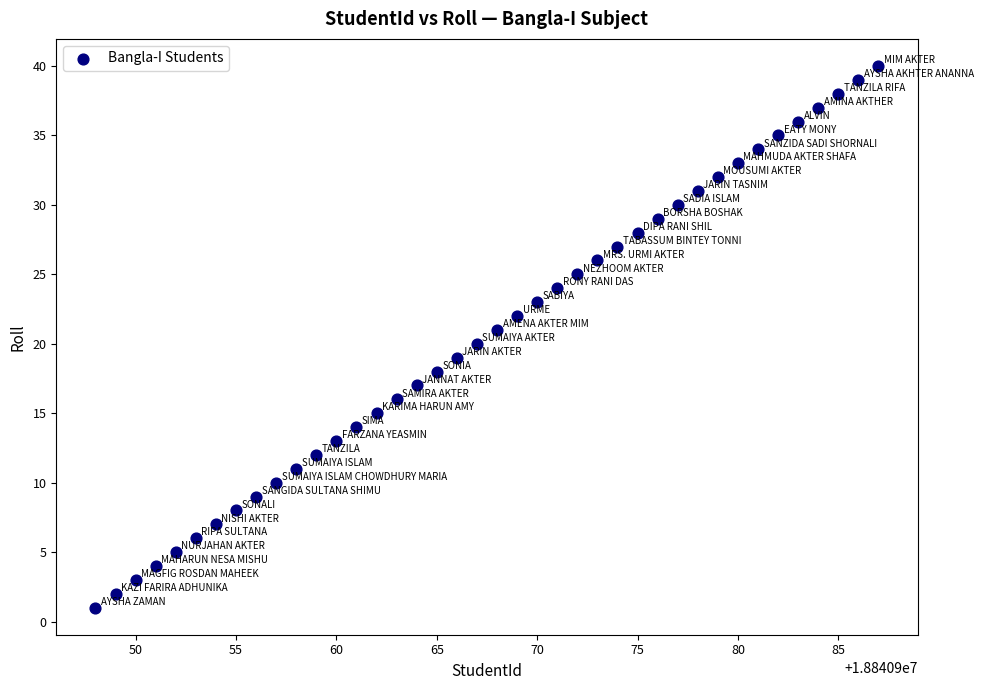

What is the range of X values (max minus min)?

39